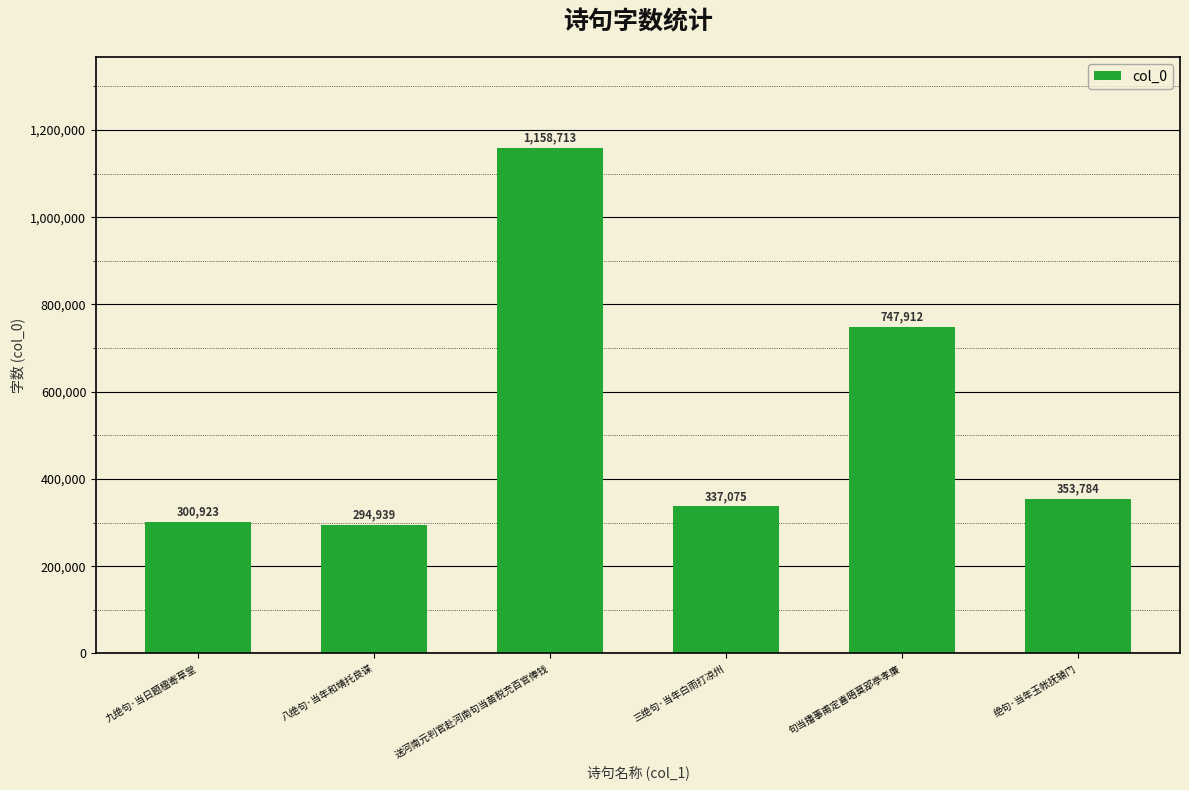

Reading left to right, list all the values displayed in this chart.

300923	294939	1158713	337075	747912	353784